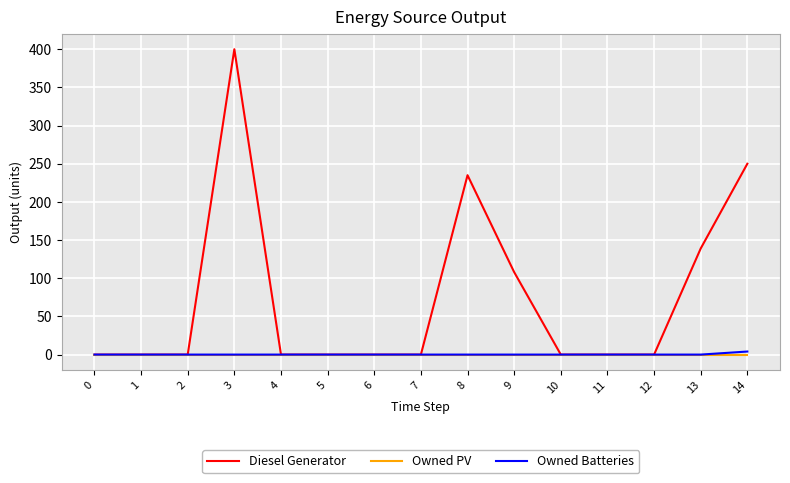

Does the chart display data point markers on the line(s)?

No